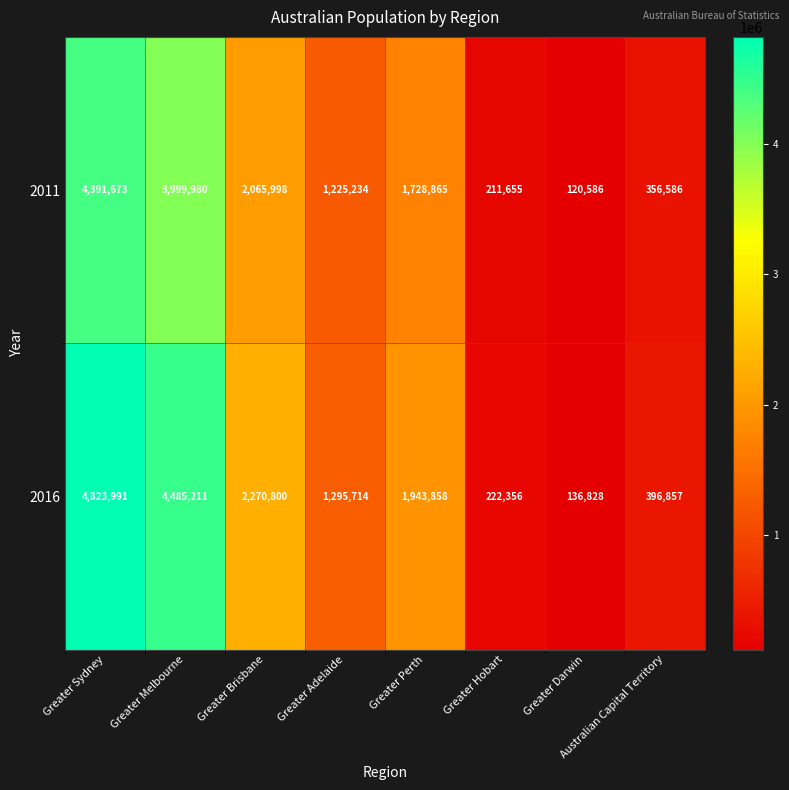

At how many categories does at least one series exceed 2430295?

2